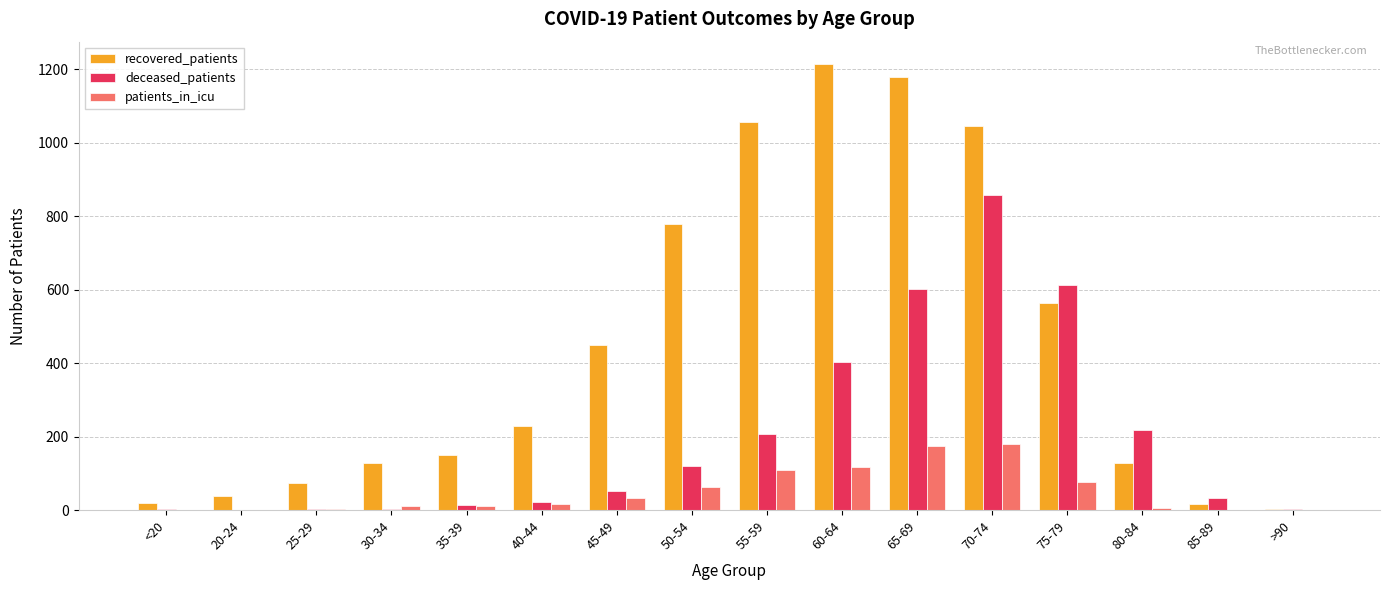

What is the maximum value for deceased_patients?

858